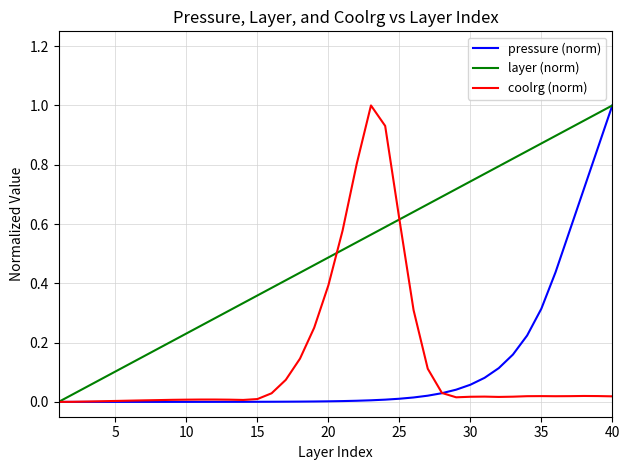

Which series has the largest total across all categories?

layer (norm)